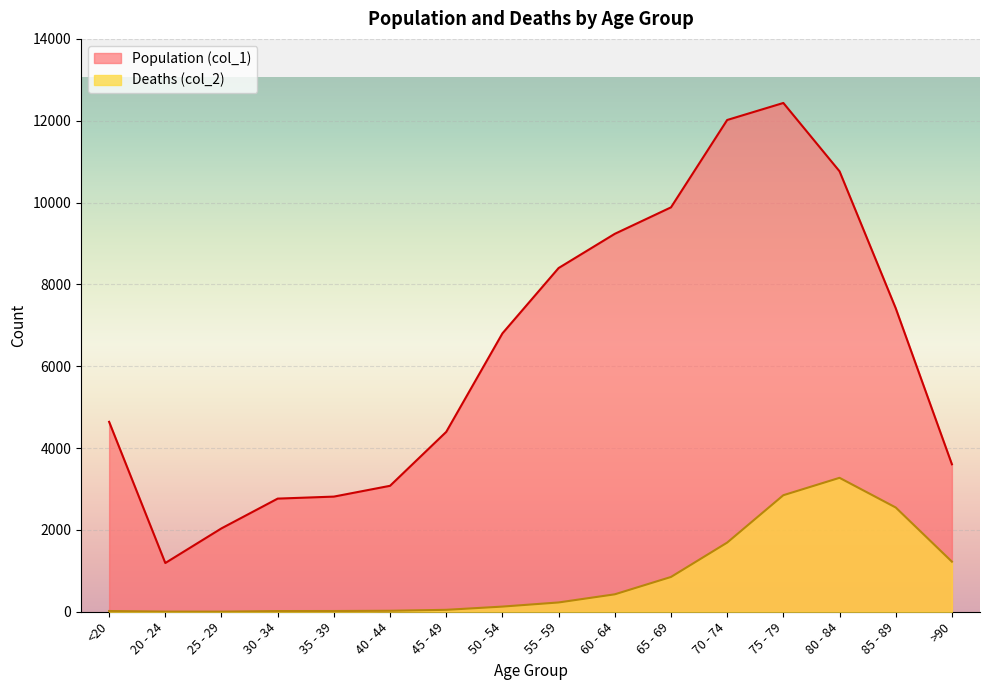

At 40 - 44, list the series in order from largest to smallest.

Population (col_1), Deaths (col_2)